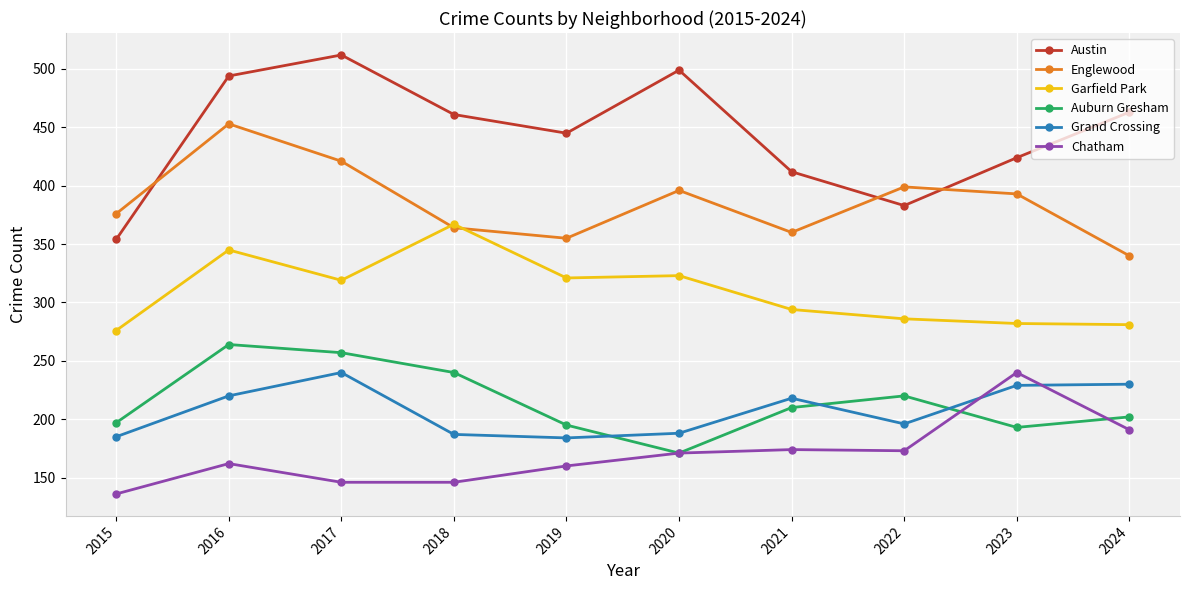

What is the difference between the highest and lowest values at 2021?

238